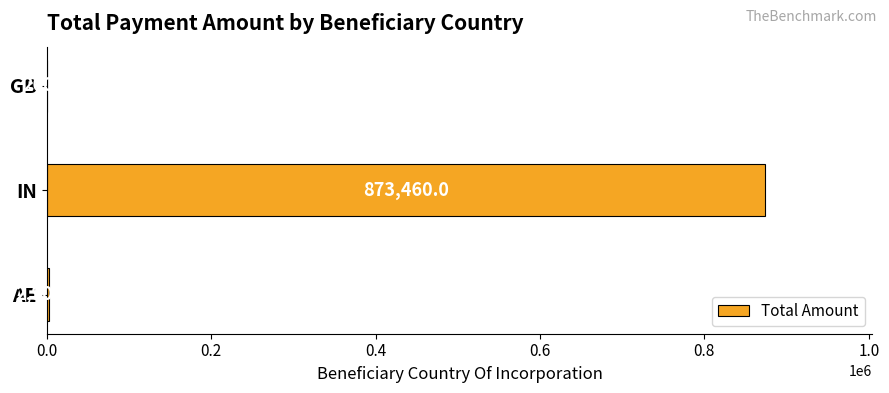

What is the greatest value displayed?

873460